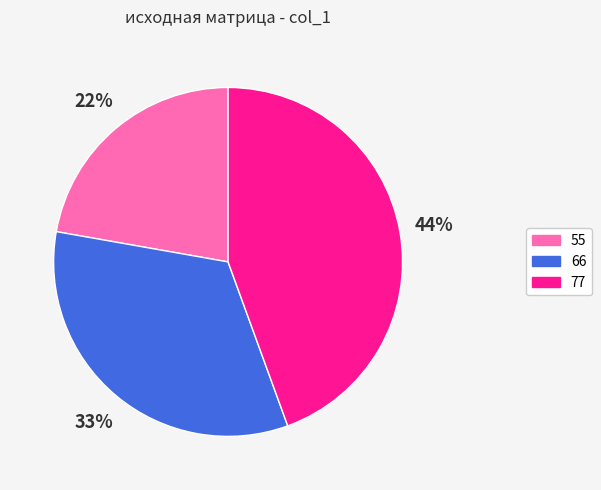

To the nearest percent, what is the difference between the largest and smallest slice percentages?

22%